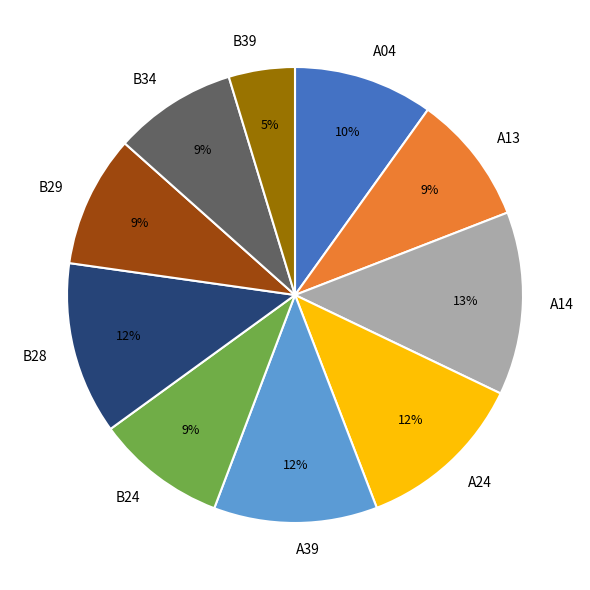

To the nearest percent, what percentage of the pie is B29?

9%